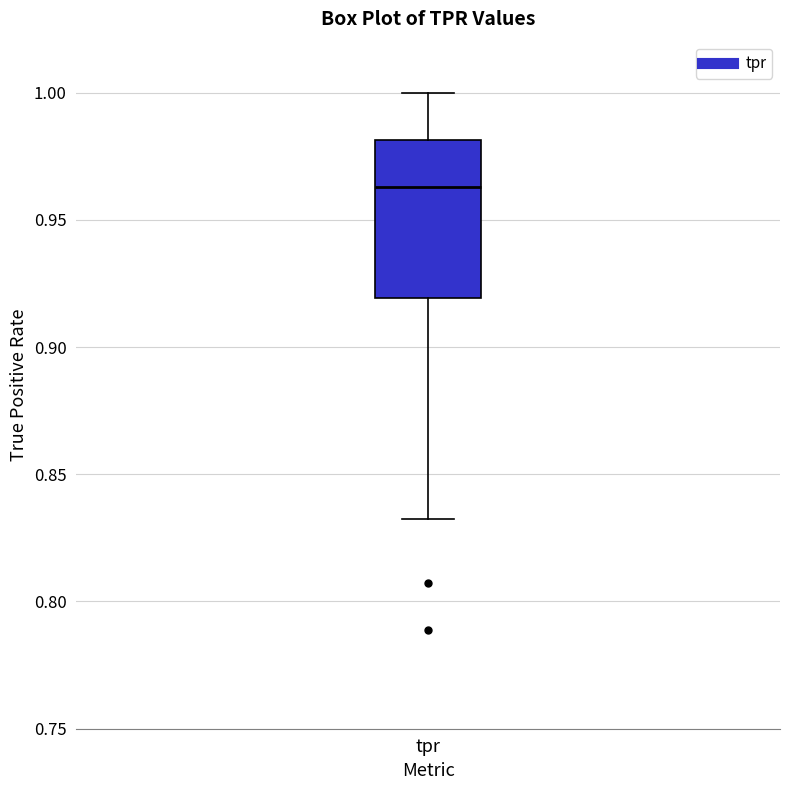

Transcribe this box plot: give where the median line is, the range the box spans, and where the two whiskers end, as read against the y-axis. The values are not printed on the chart, so give them approximately, as read against the axis.

median 0.965, box 0.920 to 0.980, whiskers 0.830 to 1.000